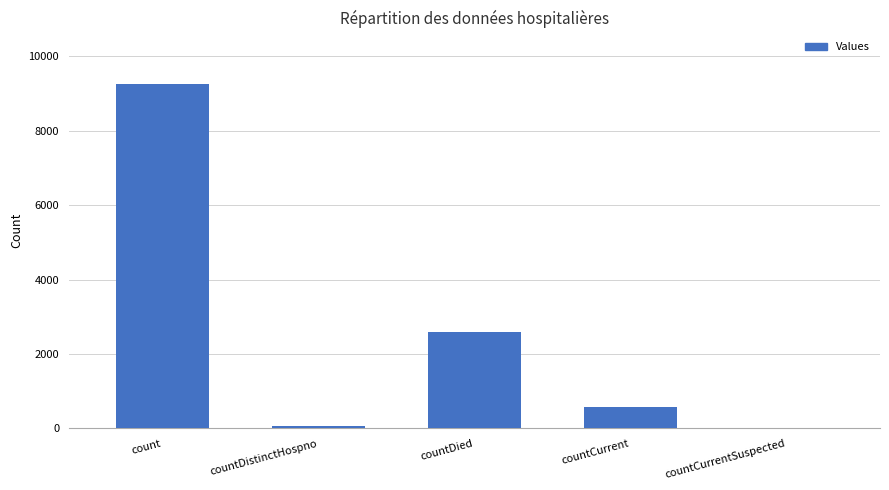

What is the difference between the values at countCurrentSuspected and count?

9249